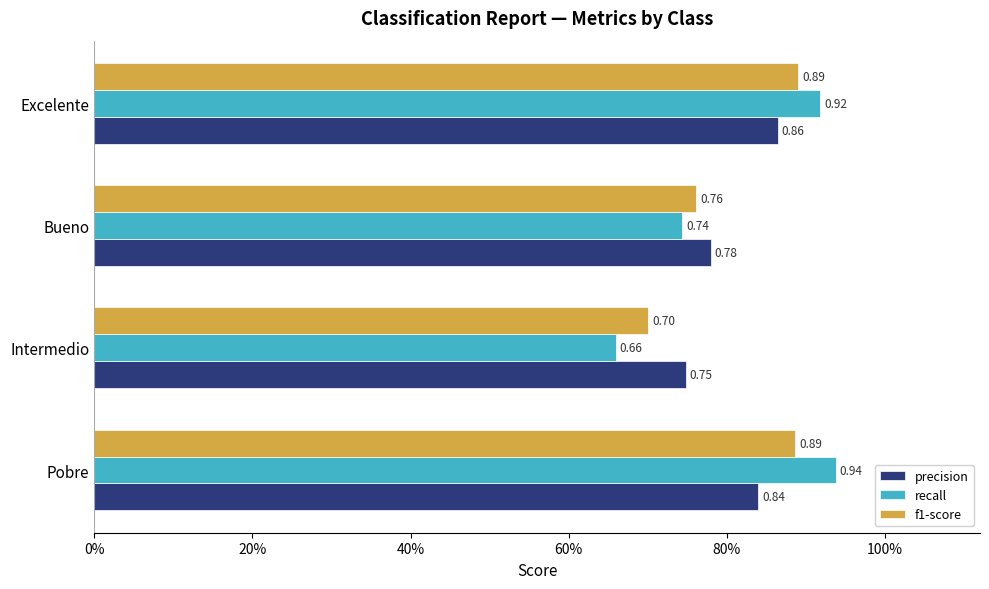

What are all the series names shown in the legend?

precision, recall, f1-score